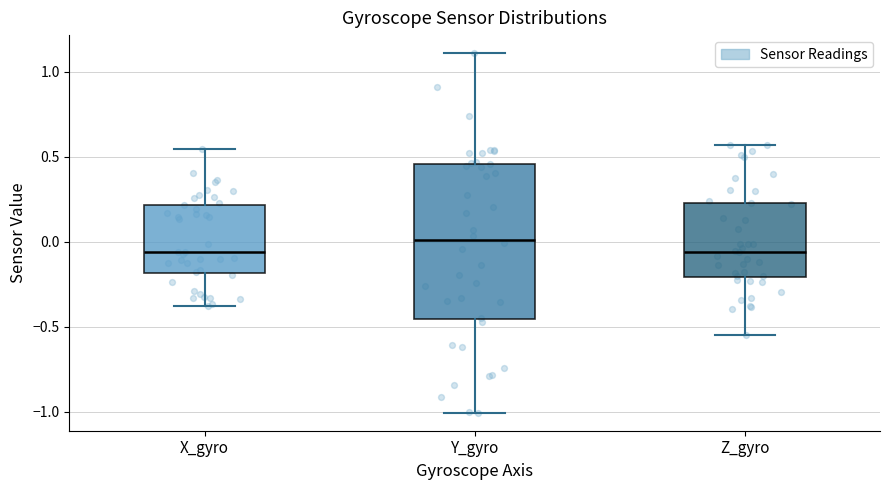

Reading left to right, read every box against the y-axis: the position of its median line, the range the box covers, and the ends of its whiskers. The values are not printed on the chart, so give them approximately, as read against the axis.

X_gyro: median -0.05, box -0.20 to 0.20, whiskers -0.40 to 0.55
Y_gyro: median 0.00, box -0.45 to 0.45, whiskers -1.00 to 1.10
Z_gyro: median -0.05, box -0.20 to 0.25, whiskers -0.55 to 0.55